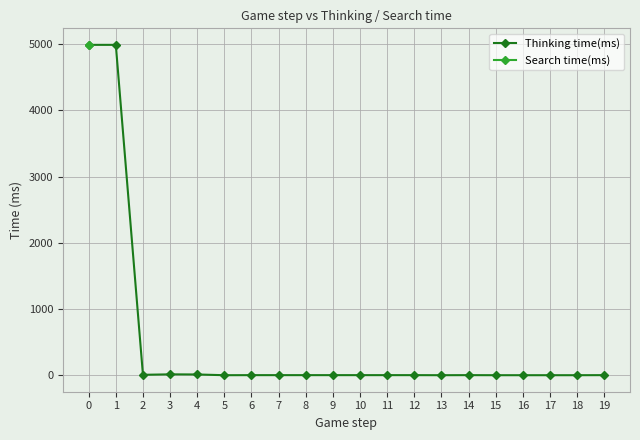

What is the difference between the second highest and second lowest values in the Thinking time(ms) series?

4990